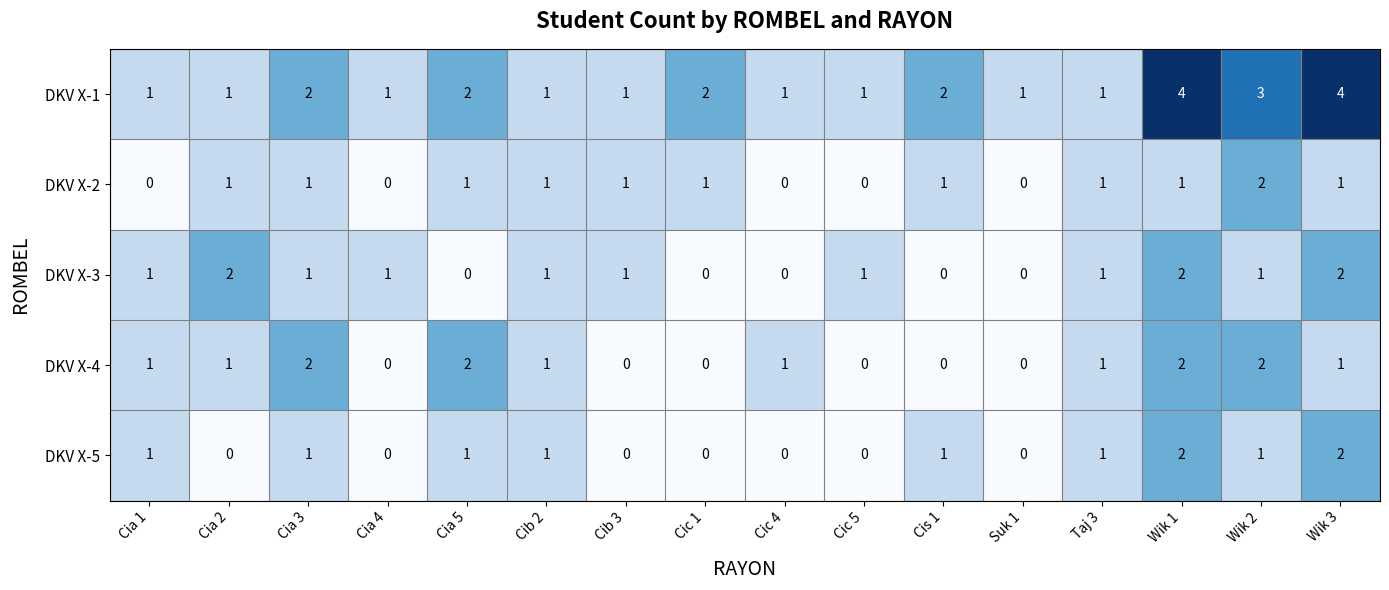

What is the difference between the second highest and minimum values in the DKV X-1 series?

3